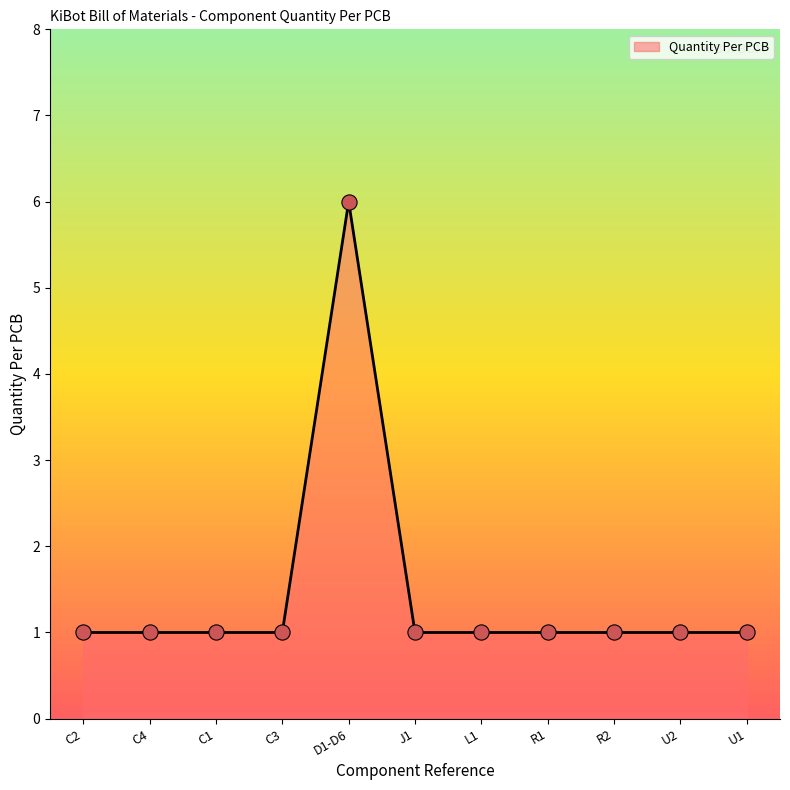

Approximately how many times larger is the value at R2 compared to R1?

1.0